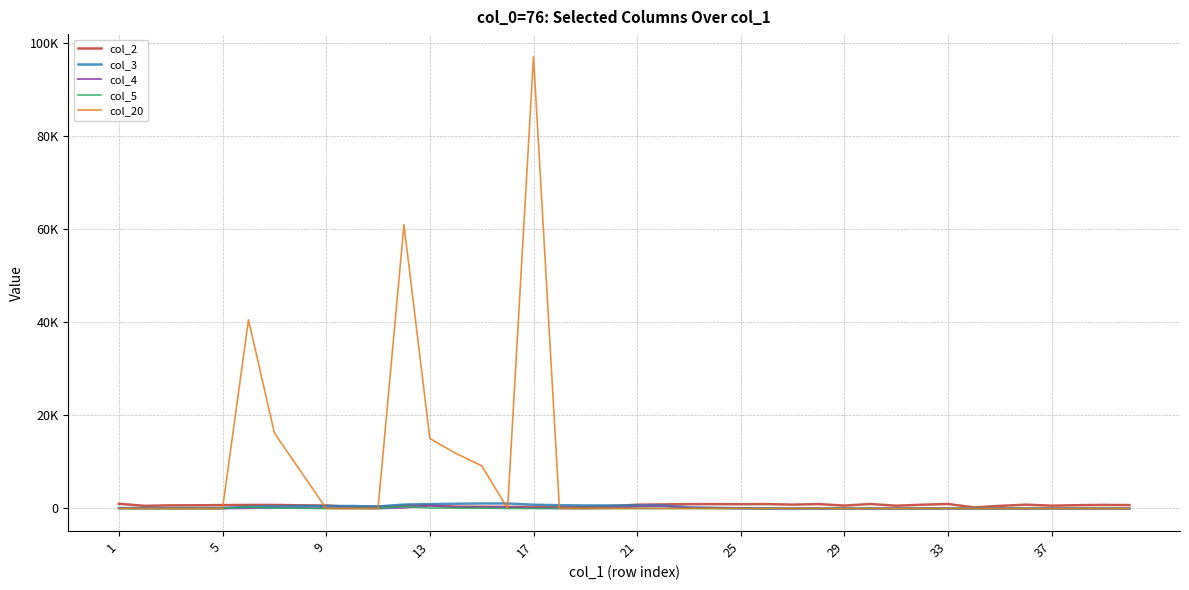

What are all the series names shown in the legend?

col_2, col_3, col_4, col_5, col_20